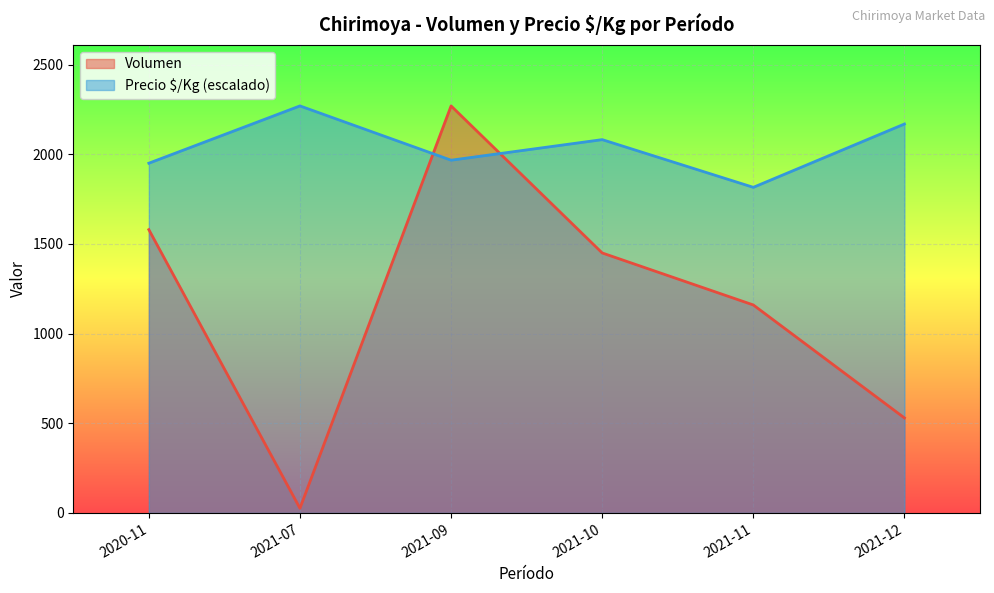

Rank the series by their average value, from highest to lowest.

Precio $/Kg (escalado), Volumen